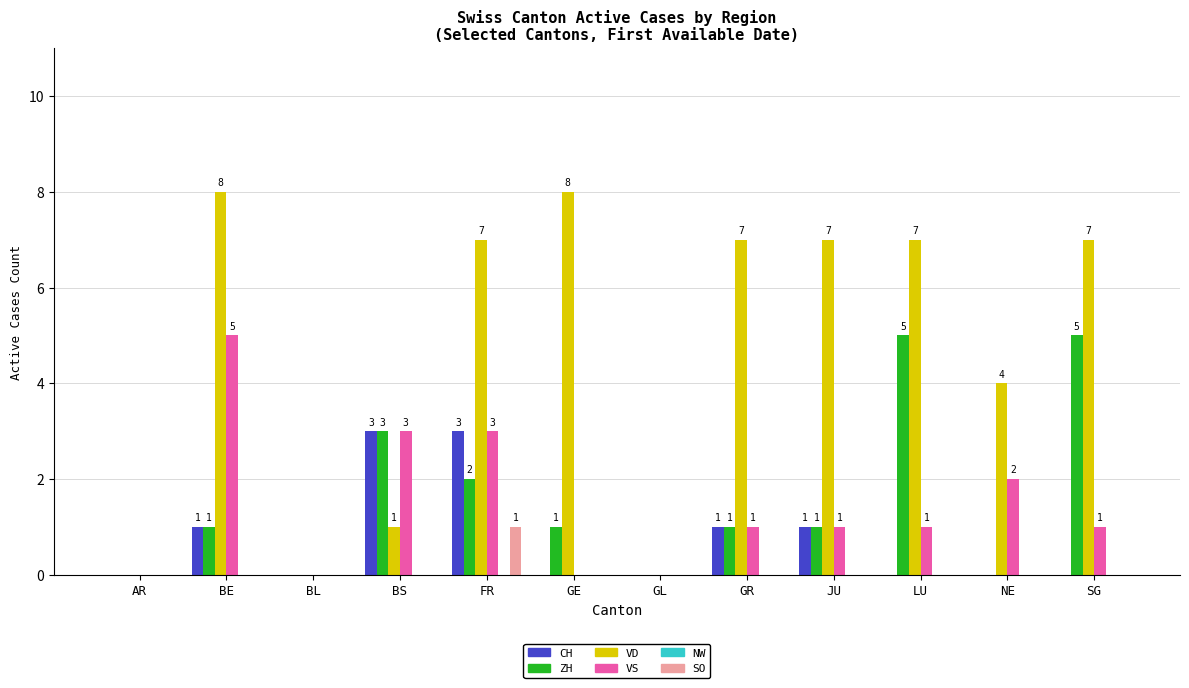

The value of VD at LU is 7. True or false?

True